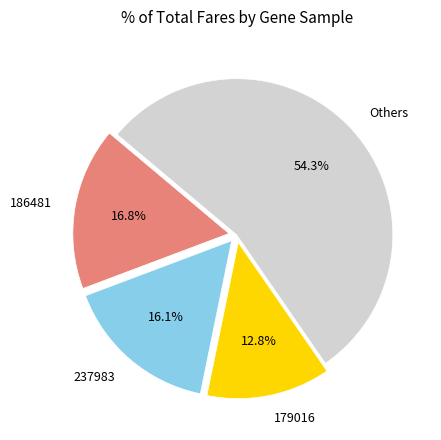

Combined, do 237983 and 186481 account for over 50%?

No